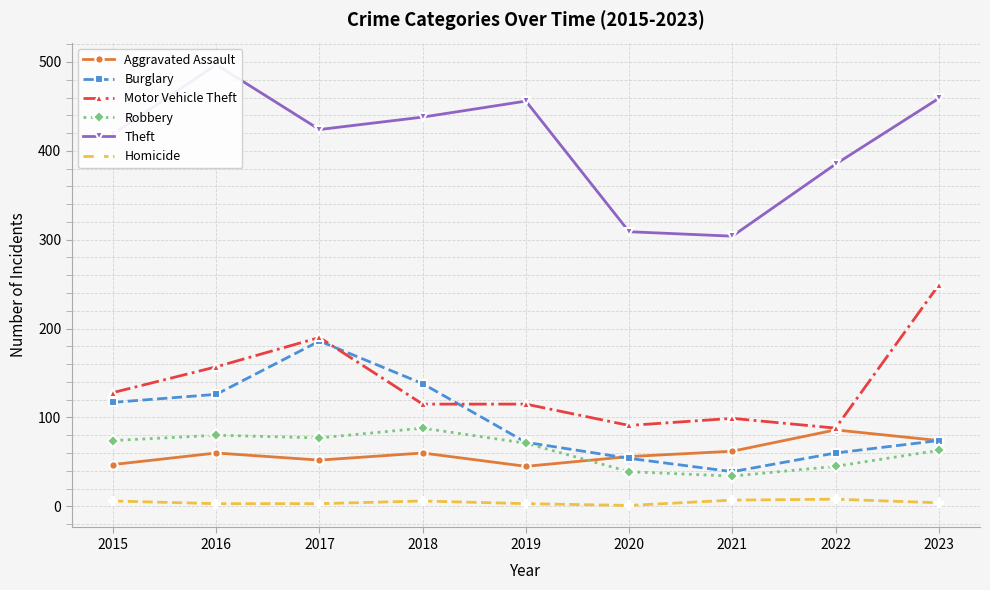

At which category does the chart reach its minimum across all series?

2020